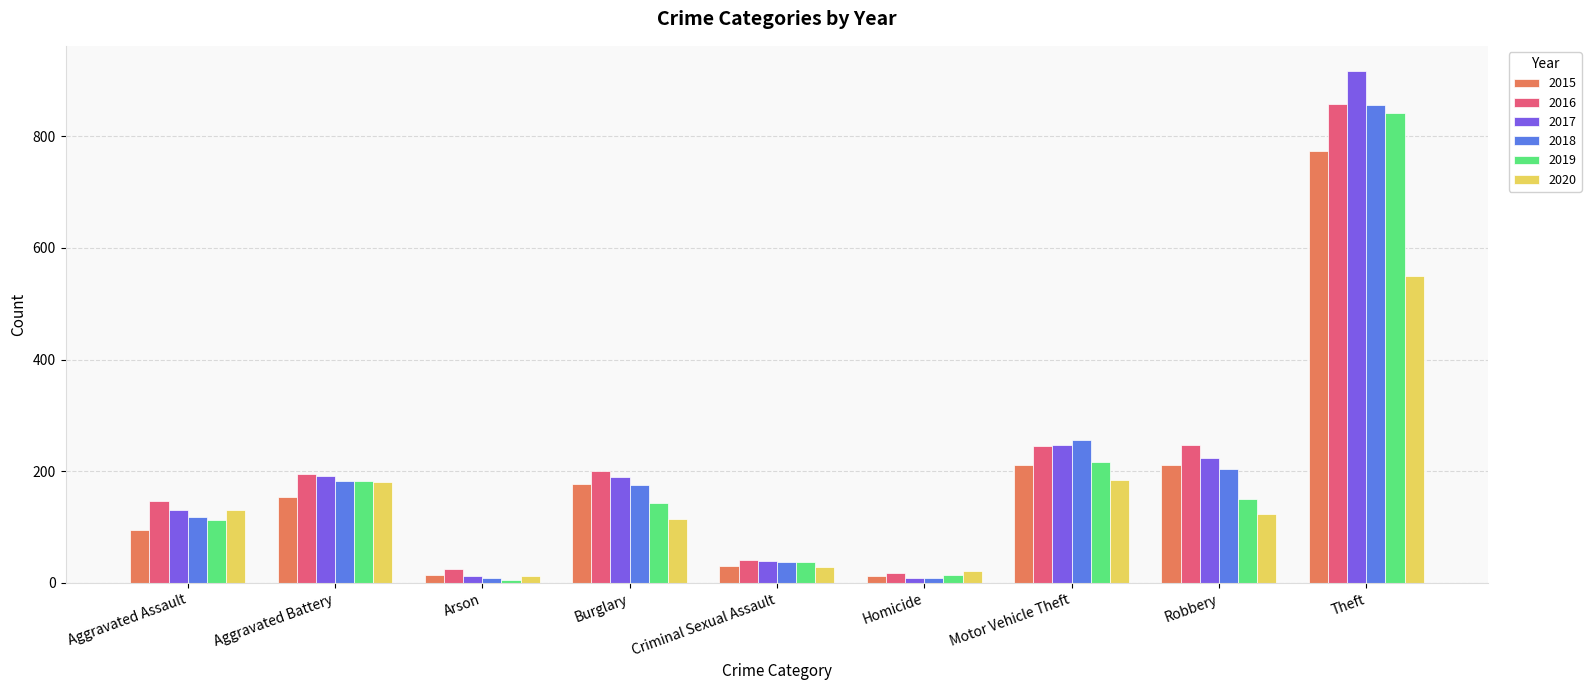

At which label does 2020 reach its peak?

Theft